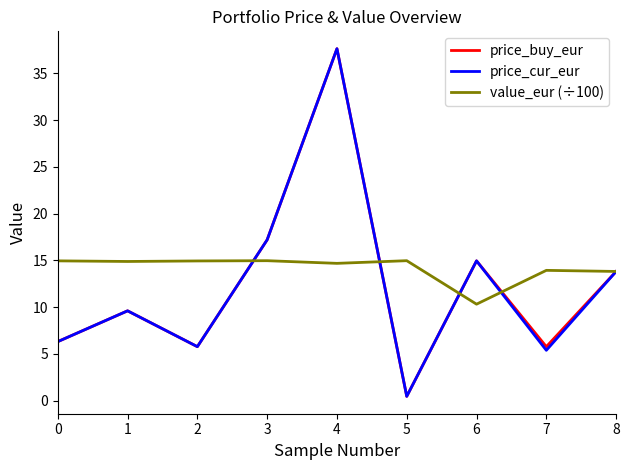

Which label corresponds to the smallest value in the chart?

5